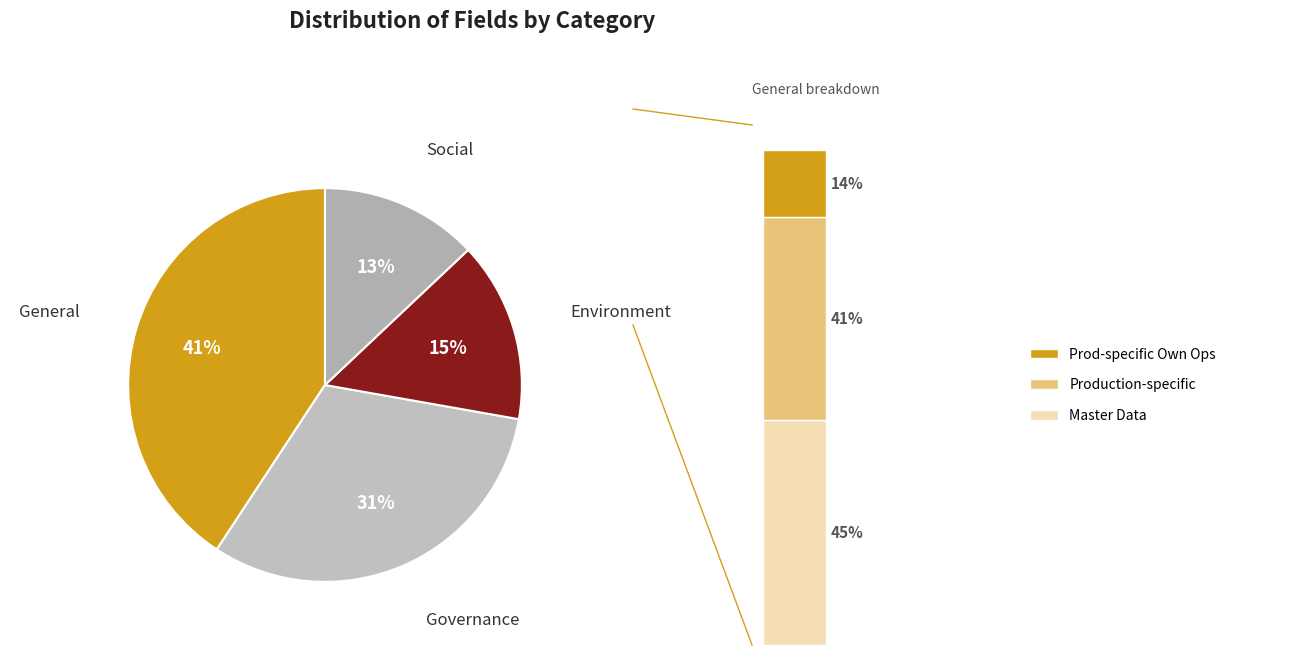

Rank the categories by value from highest to lowest.

General, Governance, Environment, Social